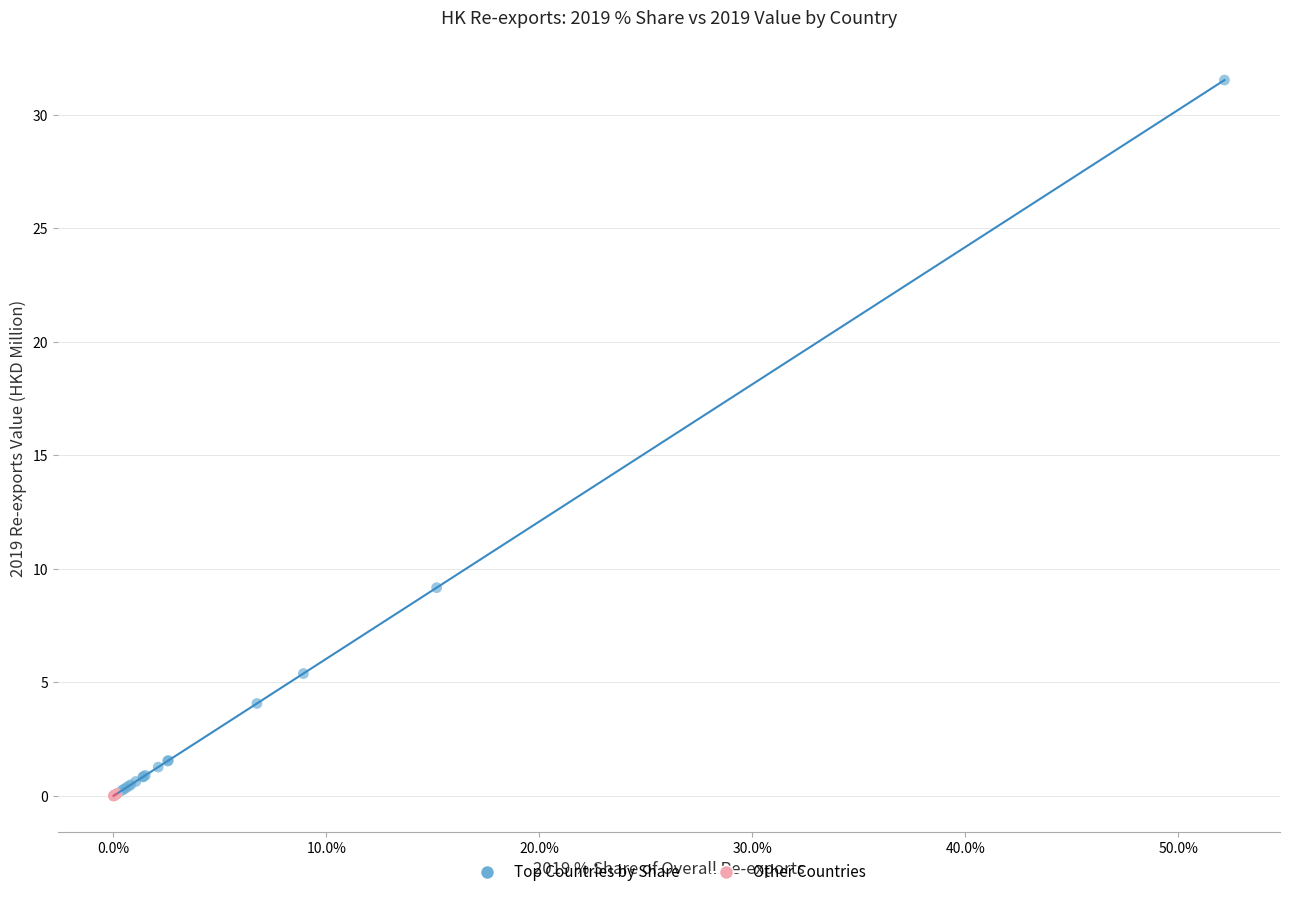

What are all the series names shown in the legend?

Top Countries by Share, Other Countries